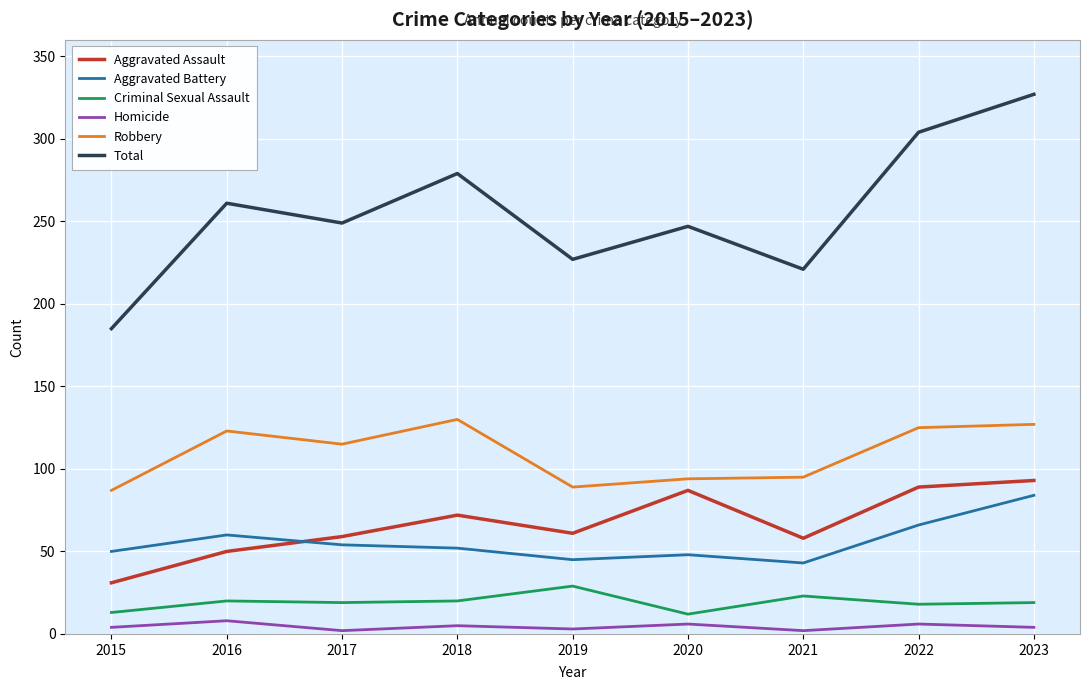

At which category is the sum across all series the highest?

2023